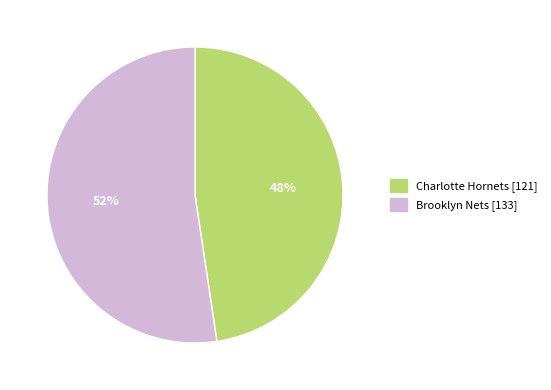

To the nearest percent, what portion does Charlotte Hornets represent?

48%